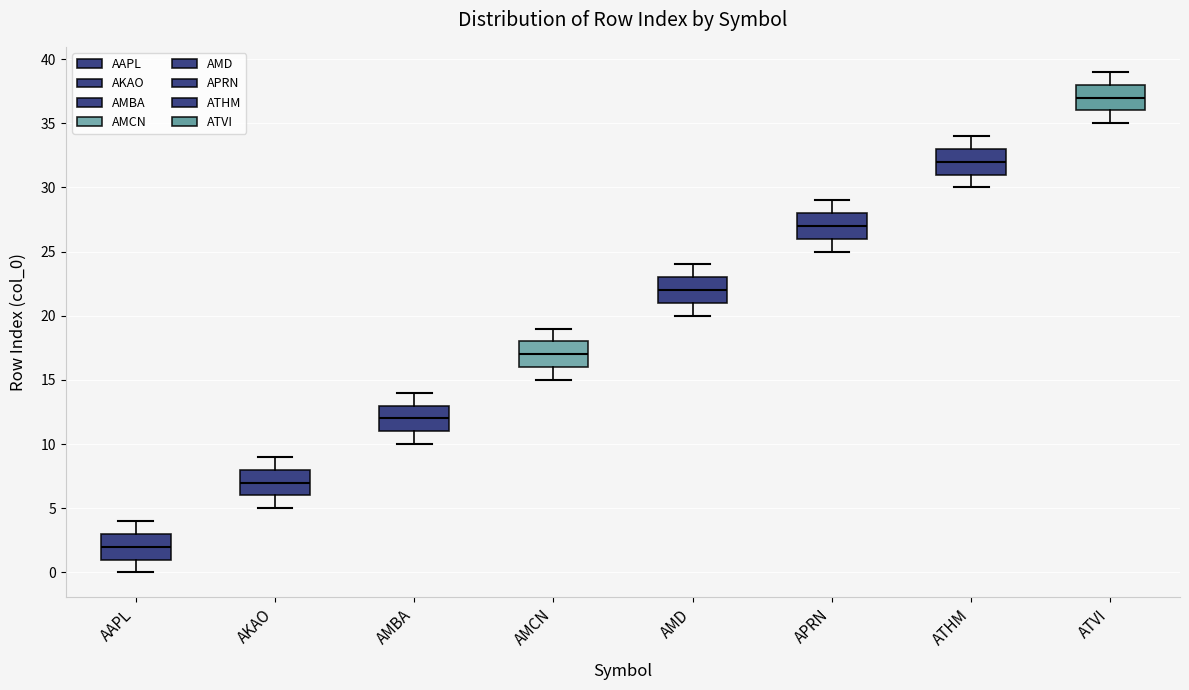

Where does the lower whisker of the box for APRN end on the y-axis? The values are not printed on the chart, so give them approximately, as read against the axis.

25